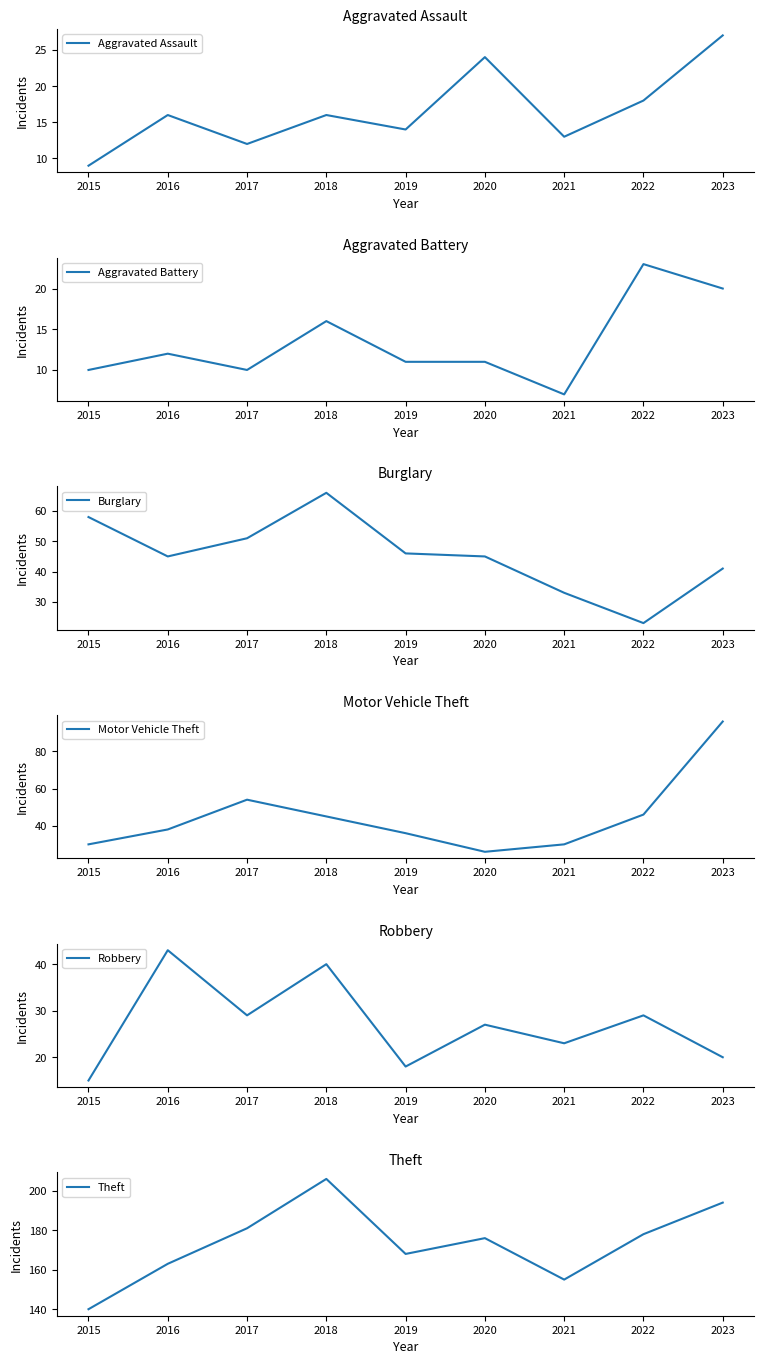

Which series ends up on top after the final intersection of Aggravated Assault and Robbery?

Aggravated Assault